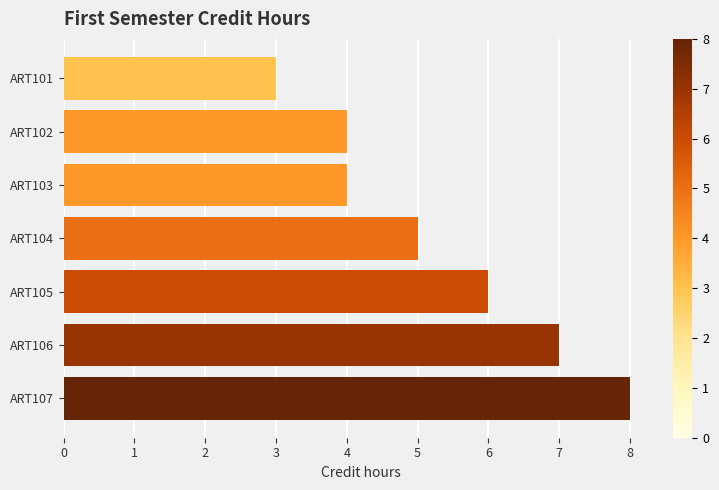

What value does the data have at ART101?

3